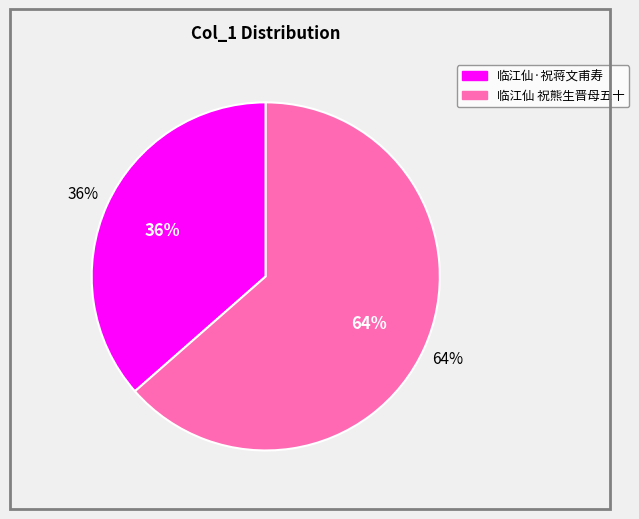

Combined, do 临江仙·祝蒋文甫寿 and 临江仙 祝熊生晋母五十 account for over 50%?

Yes